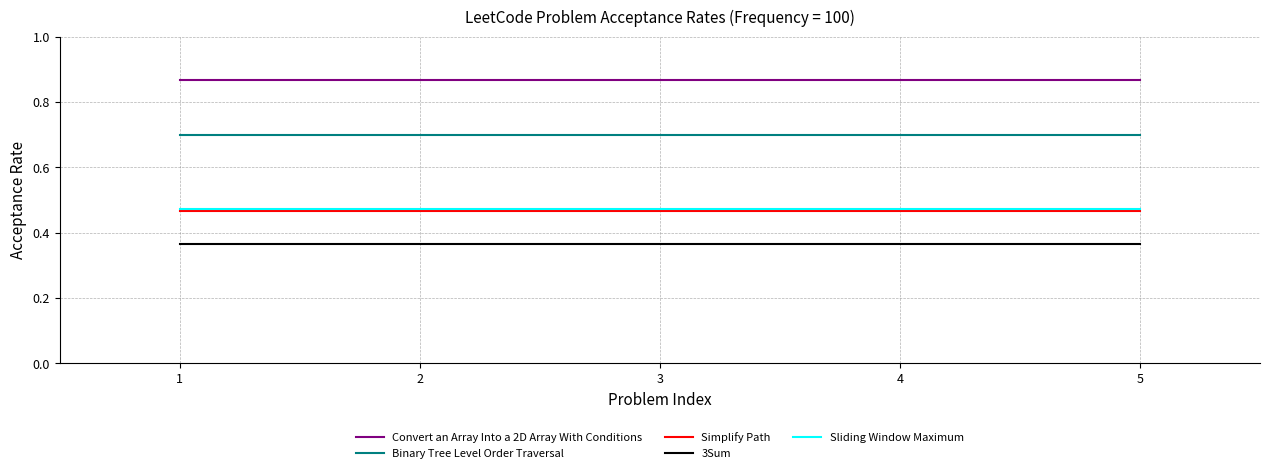

True or false: Simplify Path and Binary Tree Level Order Traversal cross at least once.

False